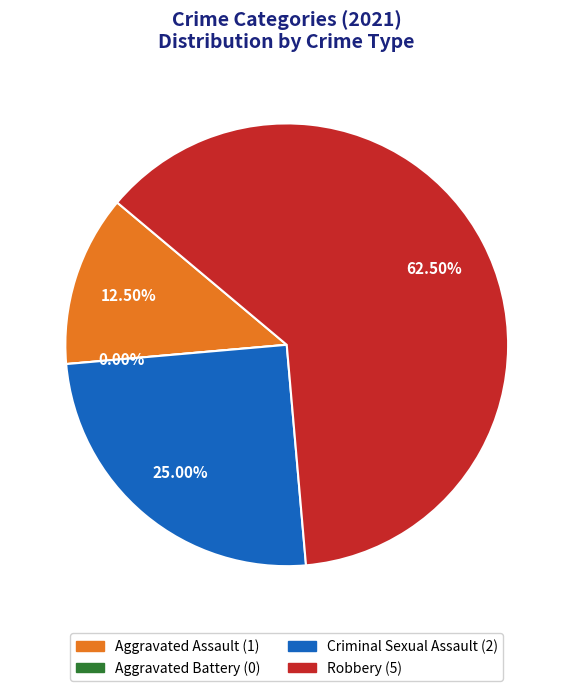

What is the total percentage of Criminal Sexual Assault and Robbery?

87.5%